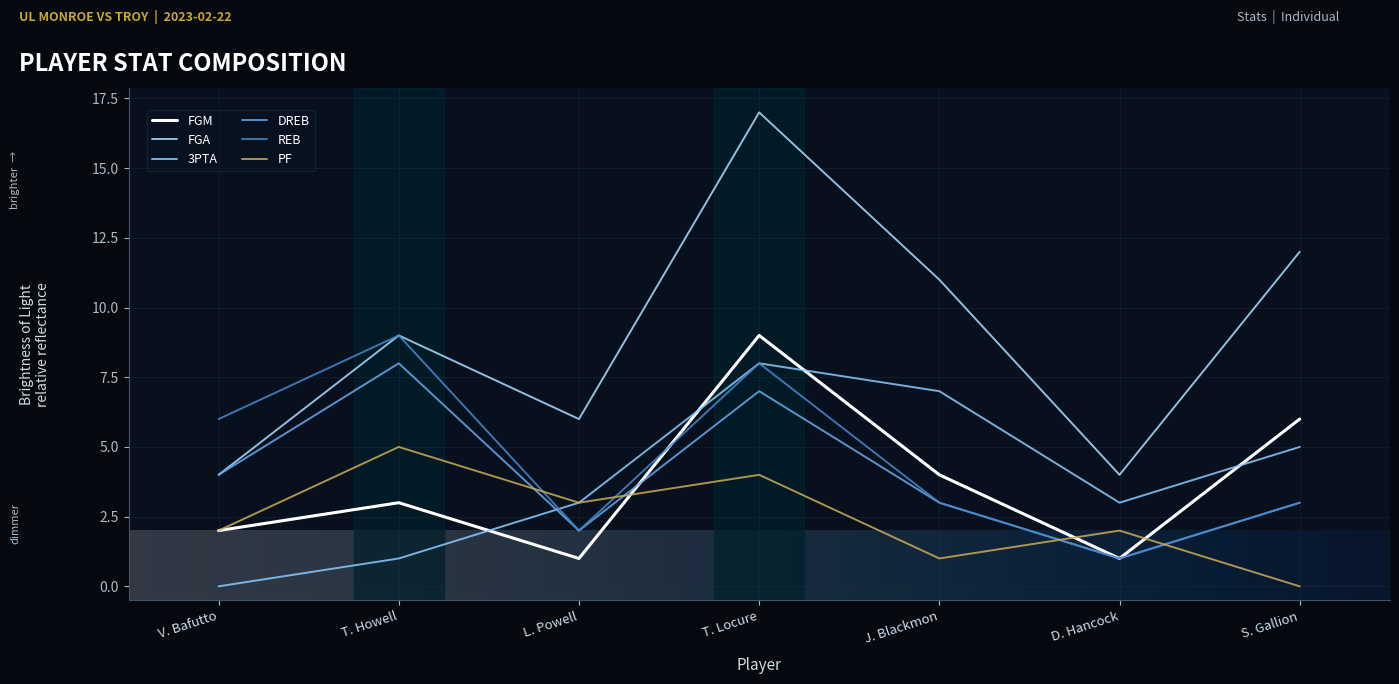

What is the highest value of the 3PTA series?

8